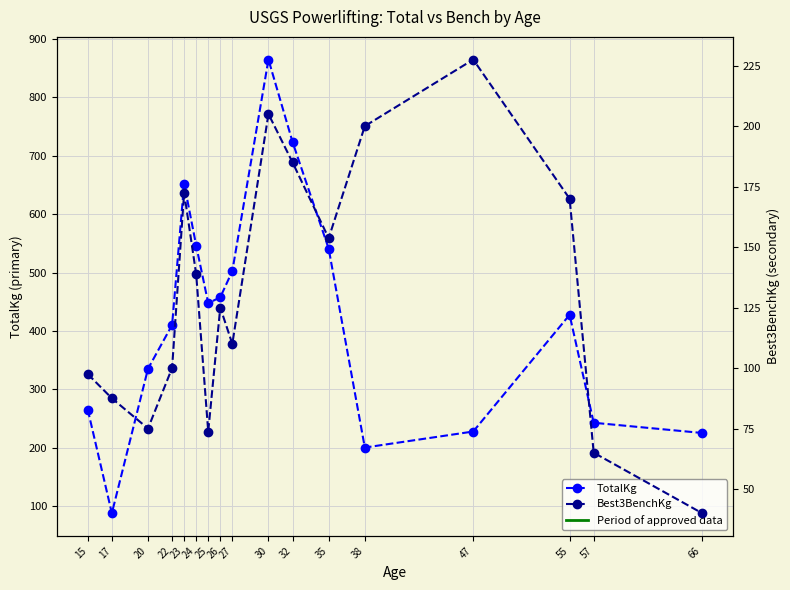

Does the chart display data point markers on the line(s)?

Yes